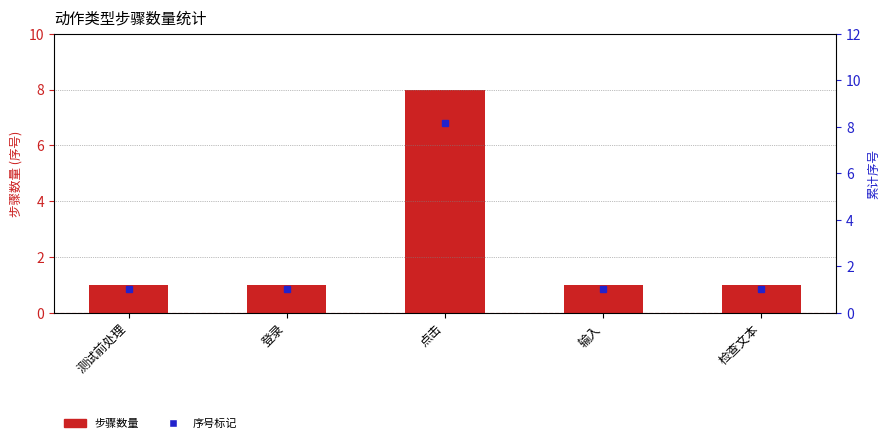

What value does the data have at 输入?

1